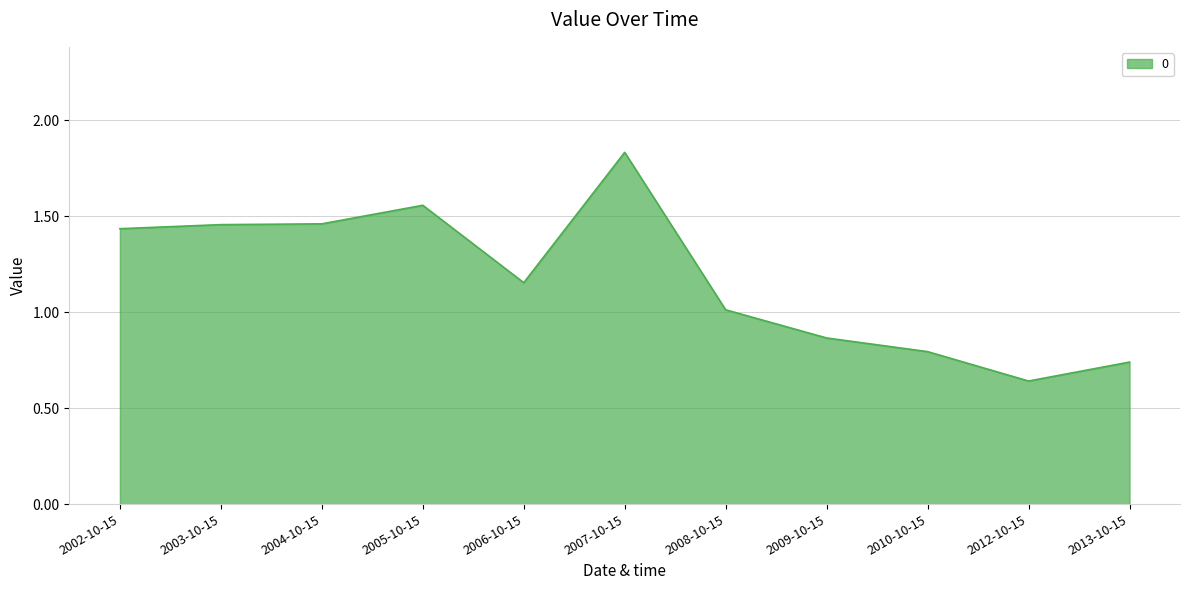

Does the chart display data point markers on the line(s)?

No